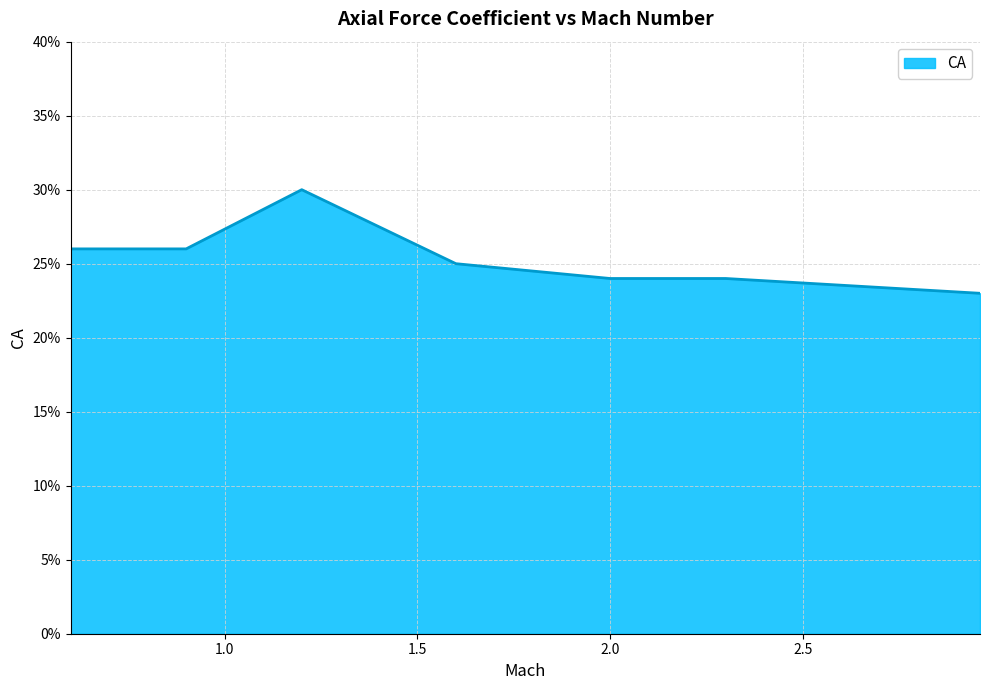

Does the chart display data point markers on the line(s)?

No